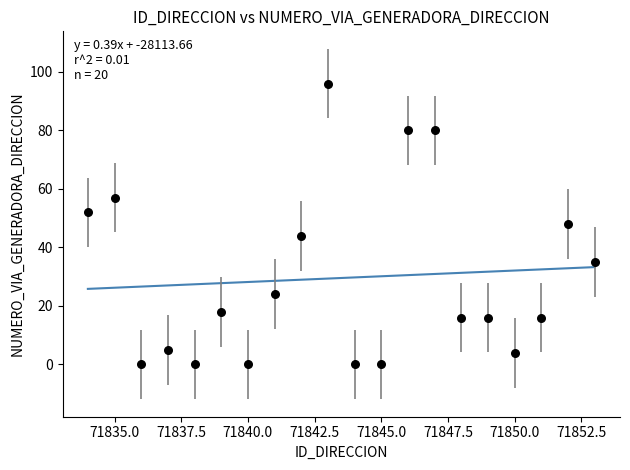

What is the range of X values (max minus min)?

19